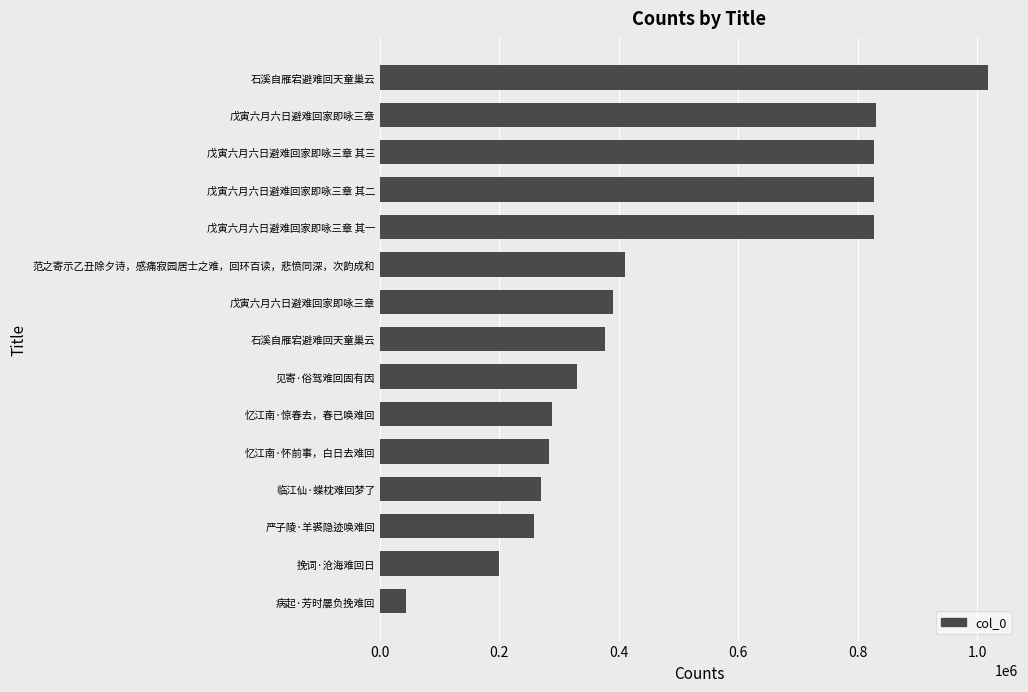

Count the number of categories in the chart.

15